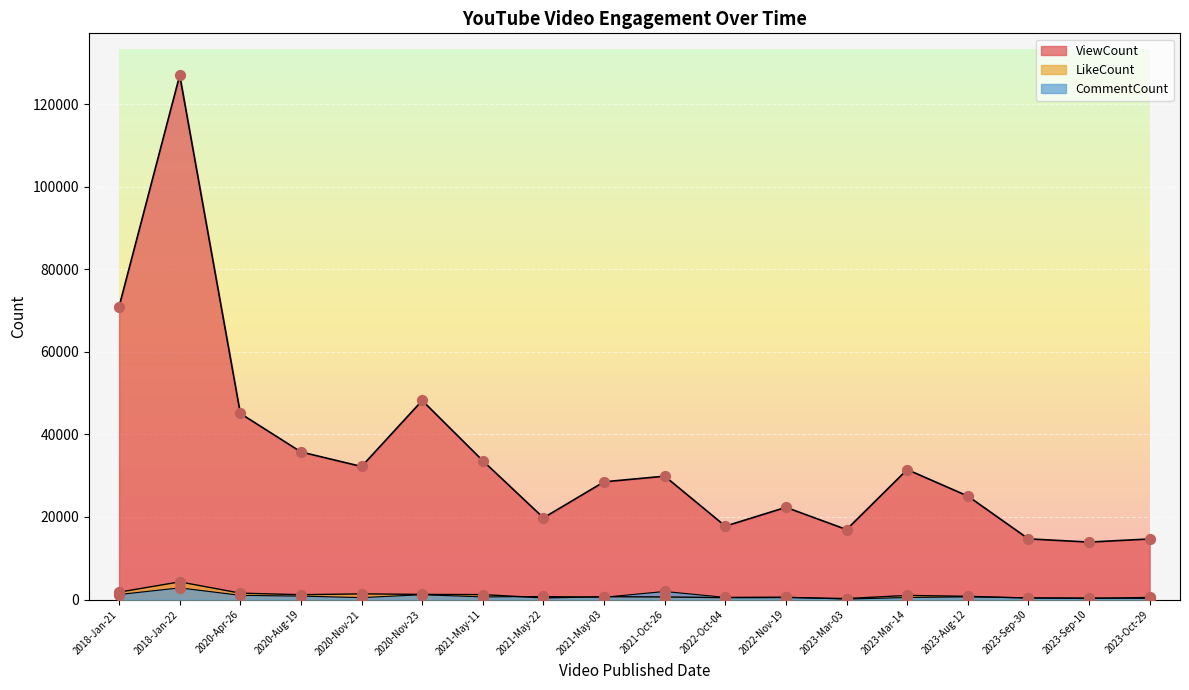

At how many categories does at least one series exceed 121356?

1